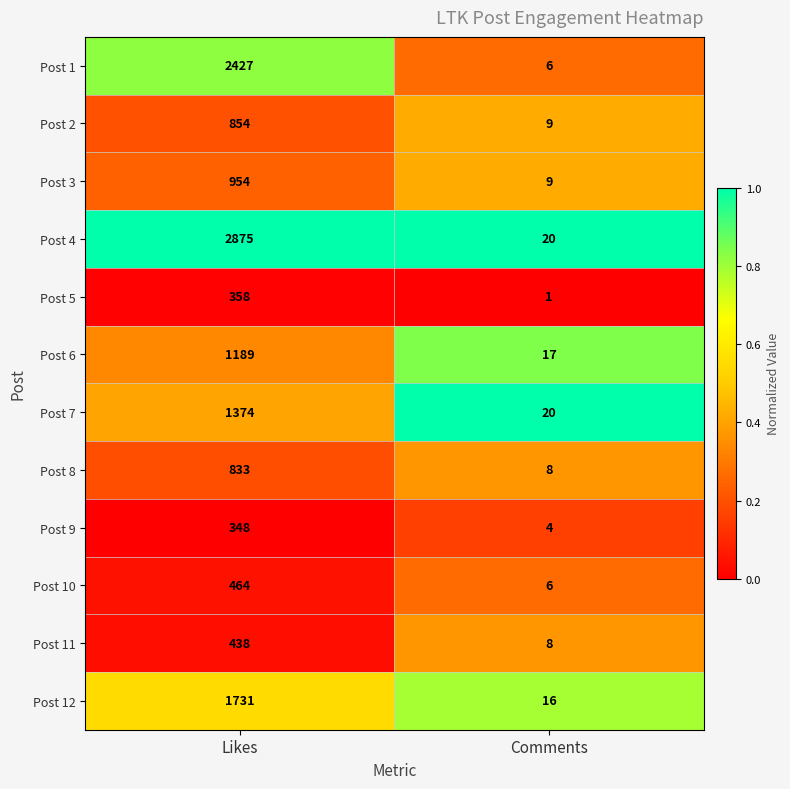

What is the sum of the Post 8 values at Comments and Likes?

841